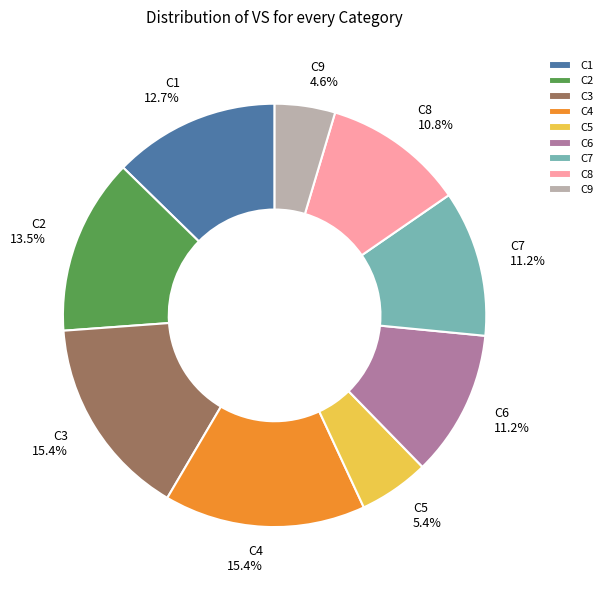

What is the smallest slice in the pie chart?

C9